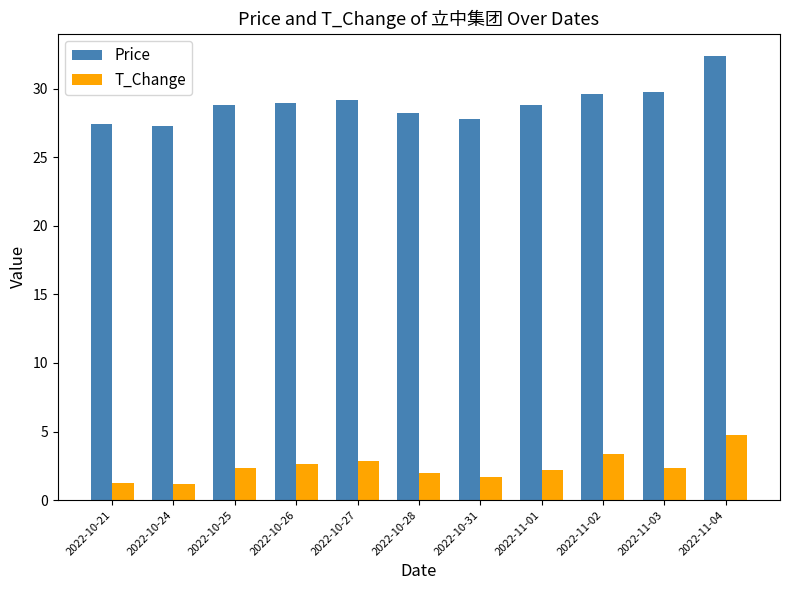

Is the value of Price at 2022-10-31 greater than the value of T_Change at 2022-11-02?

Yes